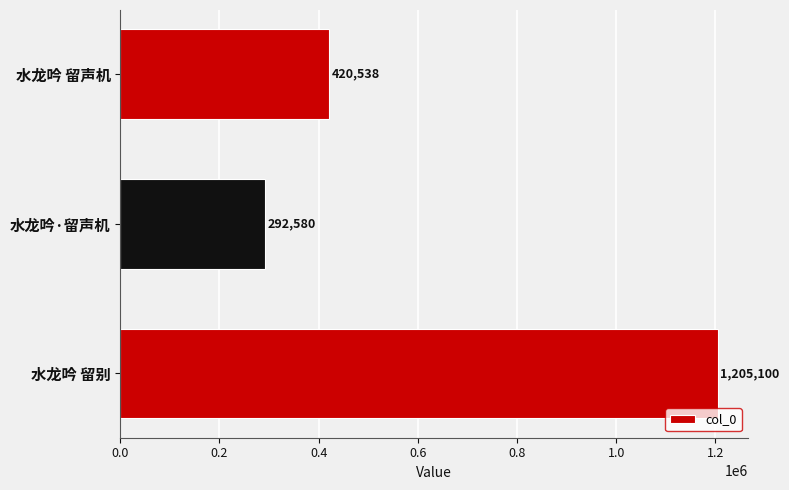

What is the change in value from 水龙吟·留声机 to 水龙吟 留声机?

+127958